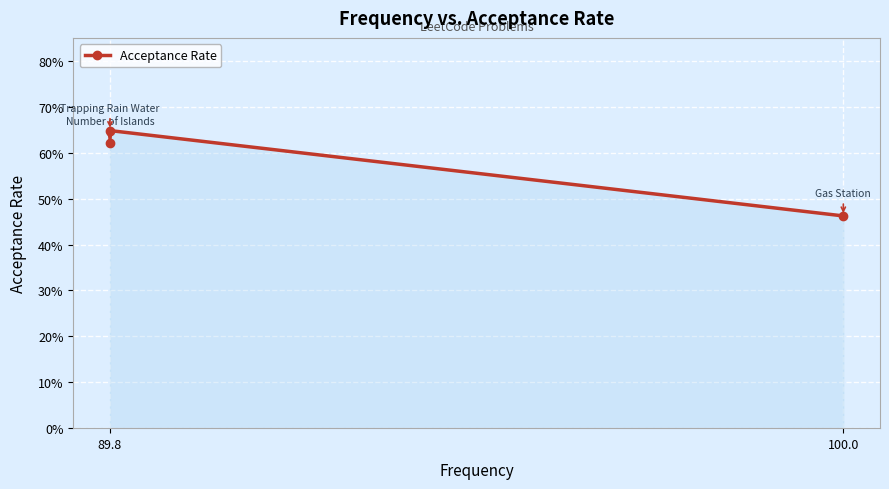

True or false: the data shows 0.5 at 100.0.

True